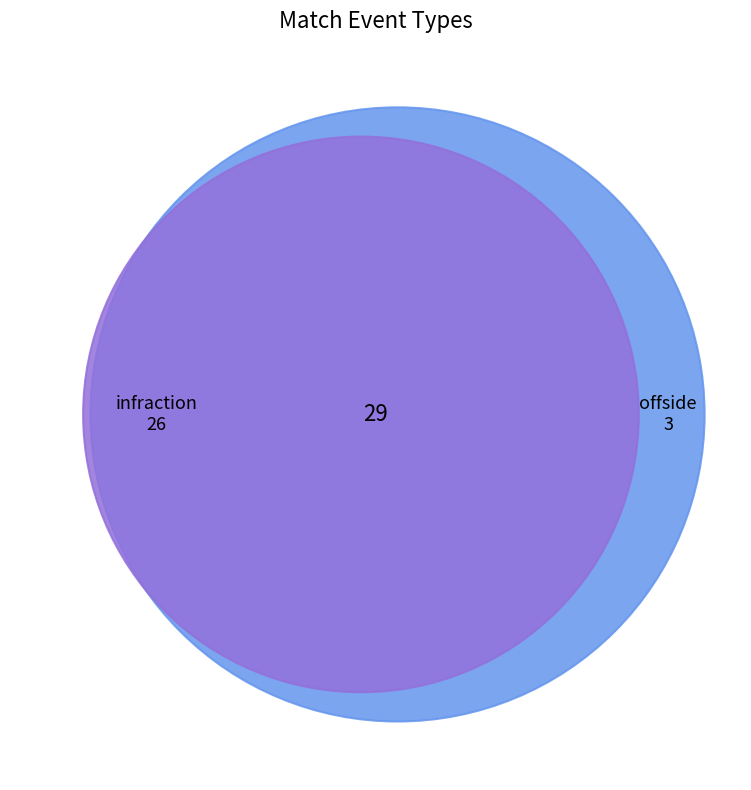

What is the change in value from infraction to offside?

-23